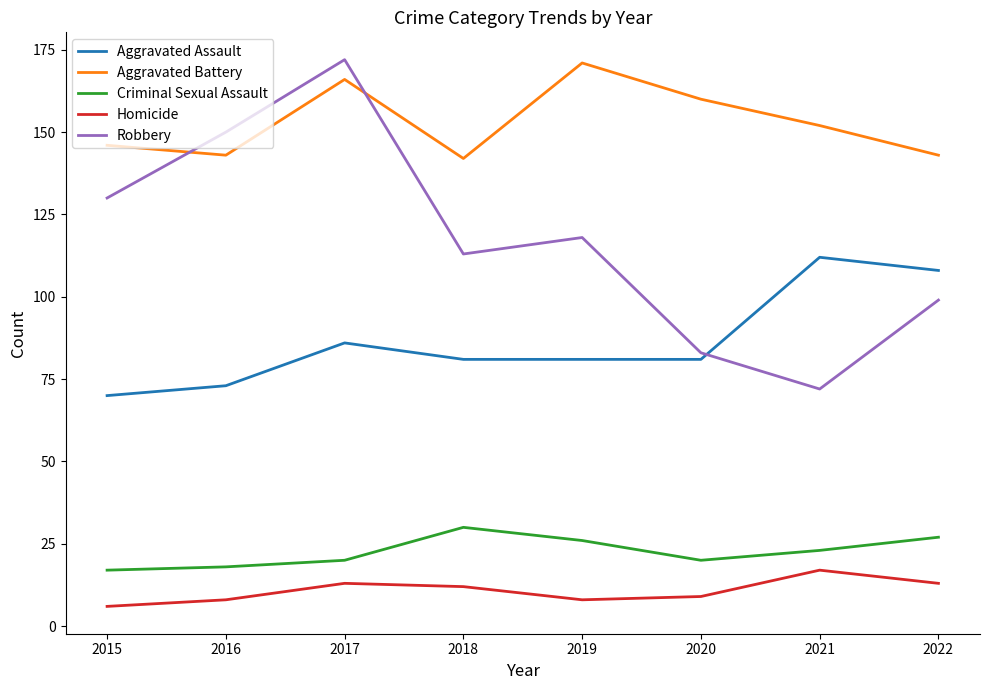

Where is Robbery nearest to the value 122?

2019